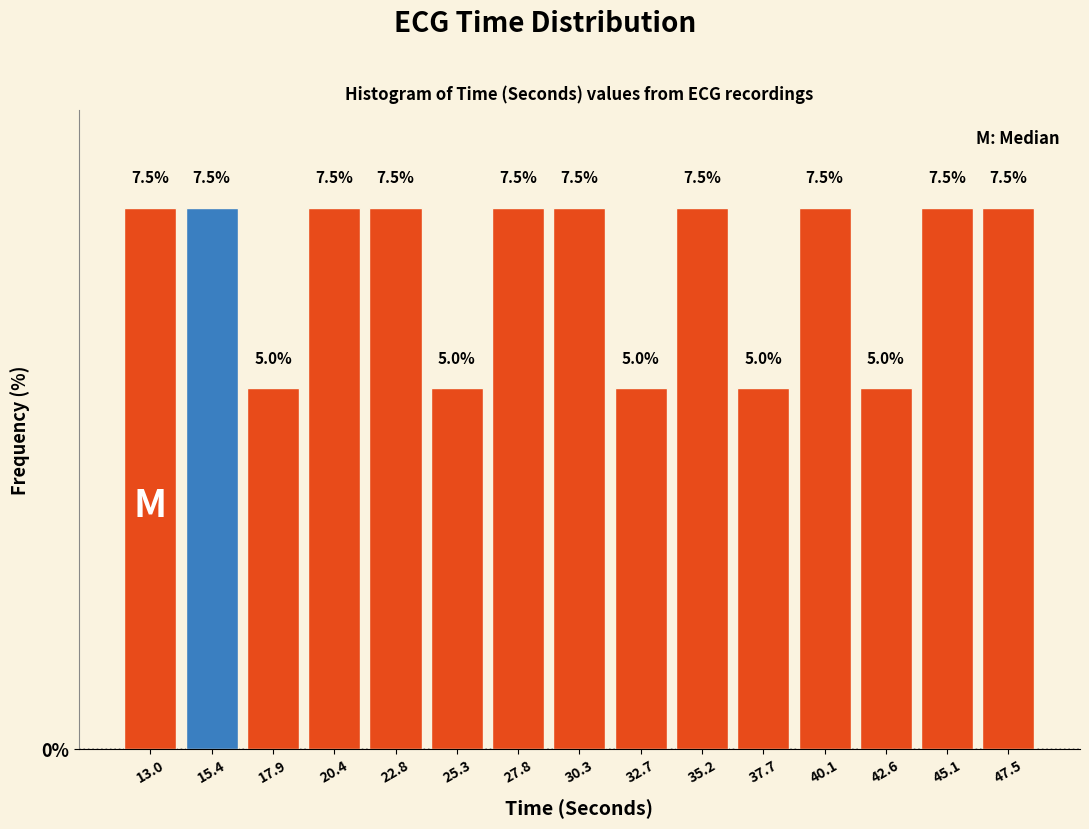

Reading left to right, transcribe this chart: for each bar, give the range it covers on the x-axis and its height. The bar edges are not printed on the chart, so give them approximately, as read against the axis.

11.5 to 14.0: 7.5
14.0 to 16.5: 7.5
16.5 to 19.0: 5.0
19.0 to 21.5: 7.5
21.5 to 24.0: 7.5
24.0 to 26.5: 5.0
26.5 to 29.0: 7.5
29.0 to 31.5: 7.5
31.5 to 34.0: 5.0
34.0 to 36.5: 7.5
36.5 to 39.0: 5.0
39.0 to 41.5: 7.5
41.5 to 44.0: 5.0
44.0 to 46.5: 7.5
46.5 to 49.0: 7.5